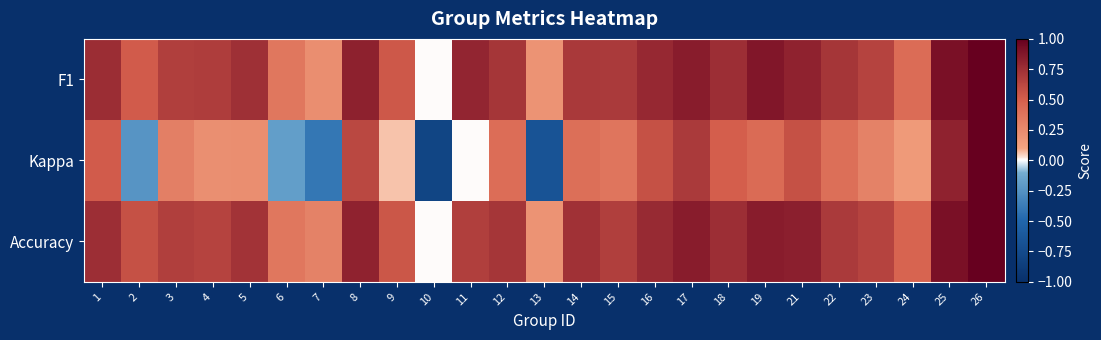

What is the total value across all series at 12?

1.8